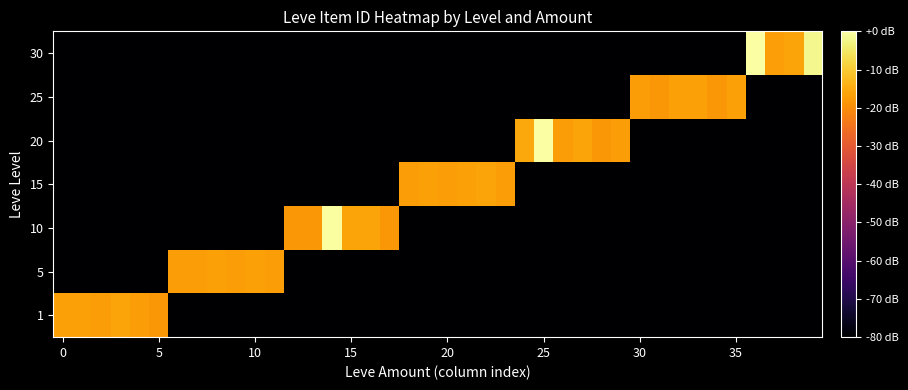

Reading left to right, transcribe all the data shown in this chart.

1: 8.1	8.1	8.0	8.2	8.0	7.9	0.0	0.0	0.0	0.0	0.0	0.0	0.0	0.0	0.0	0.0	0.0	0.0	0.0	0.0	0.0	0.0	0.0	0.0	0.0	0.0	0.0	0.0	0.0	0.0	0.0	0.0	0.0	0.0	0.0	0.0	0.0	0.0	0.0	0.0
5: 0.0	0.0	0.0	0.0	0.0	0.0	8.0	8.0	8.1	8.0	8.1	8.0	0.0	0.0	0.0	0.0	0.0	0.0	0.0	0.0	0.0	0.0	0.0	0.0	0.0	0.0	0.0	0.0	0.0	0.0	0.0	0.0	0.0	0.0	0.0	0.0	0.0	0.0	0.0	0.0
10: 0.0	0.0	0.0	0.0	0.0	0.0	0.0	0.0	0.0	0.0	0.0	0.0	7.9	7.9	10.2	8.2	8.2	7.9	0.0	0.0	0.0	0.0	0.0	0.0	0.0	0.0	0.0	0.0	0.0	0.0	0.0	0.0	0.0	0.0	0.0	0.0	0.0	0.0	0.0	0.0
15: 0.0	0.0	0.0	0.0	0.0	0.0	0.0	0.0	0.0	0.0	0.0	0.0	0.0	0.0	0.0	0.0	0.0	0.0	8.0	8.1	8.0	8.1	8.2	8.0	0.0	0.0	0.0	0.0	0.0	0.0	0.0	0.0	0.0	0.0	0.0	0.0	0.0	0.0	0.0	0.0
20: 0.0	0.0	0.0	0.0	0.0	0.0	0.0	0.0	0.0	0.0	0.0	0.0	0.0	0.0	0.0	0.0	0.0	0.0	0.0	0.0	0.0	0.0	0.0	0.0	8.2	10.2	8.0	8.2	7.9	8.0	0.0	0.0	0.0	0.0	0.0	0.0	0.0	0.0	0.0	0.0
25: 0.0	0.0	0.0	0.0	0.0	0.0	0.0	0.0	0.0	0.0	0.0	0.0	0.0	0.0	0.0	0.0	0.0	0.0	0.0	0.0	0.0	0.0	0.0	0.0	0.0	0.0	0.0	0.0	0.0	0.0	8.0	7.9	8.1	8.1	7.9	8.1	0.0	0.0	0.0	0.0
30: 0.0	0.0	0.0	0.0	0.0	0.0	0.0	0.0	0.0	0.0	0.0	0.0	0.0	0.0	0.0	0.0	0.0	0.0	0.0	0.0	0.0	0.0	0.0	0.0	0.0	0.0	0.0	0.0	0.0	0.0	0.0	0.0	0.0	0.0	0.0	0.0	10.2	8.0	8.2	10.0